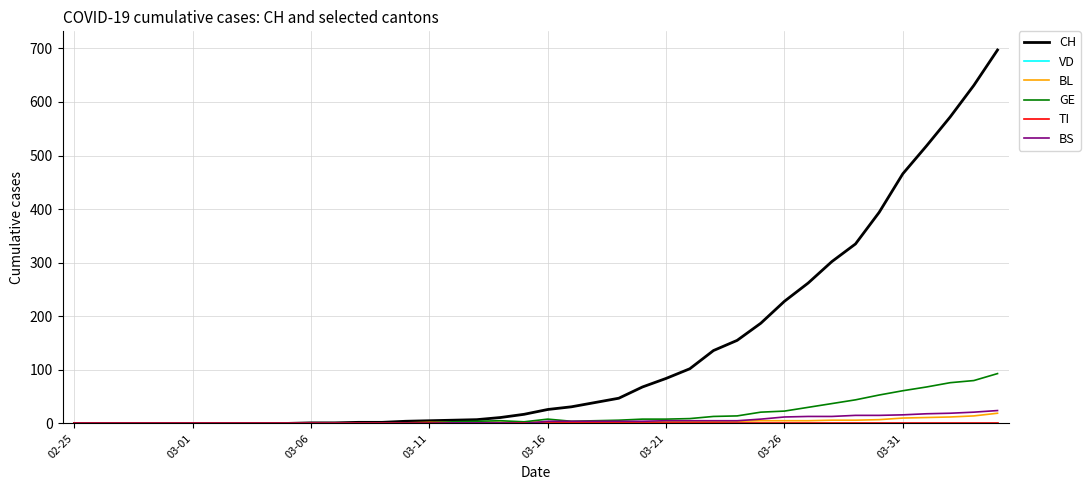

Which series has the largest range (max minus min)?

CH